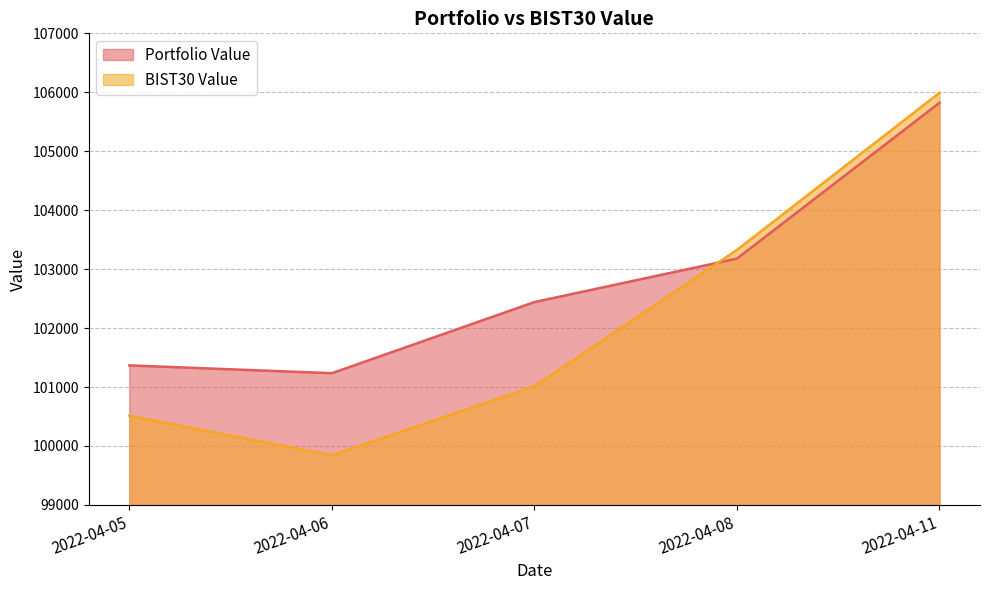

At which category does the chart reach its peak across all series?

2022-04-11